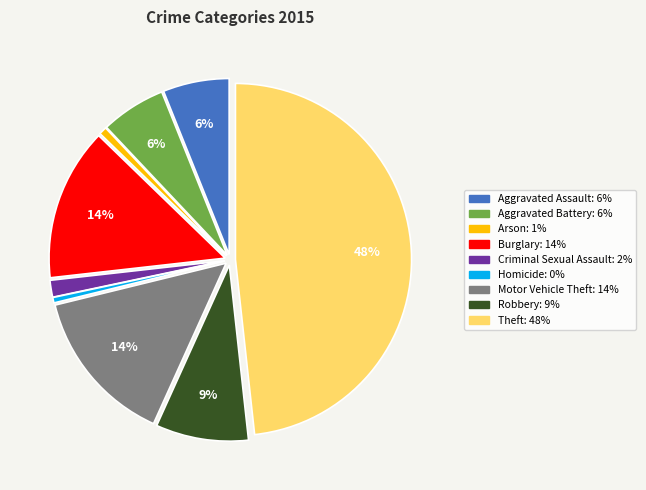

True or false: Aggravated Assault accounts for 14% of the total.

False